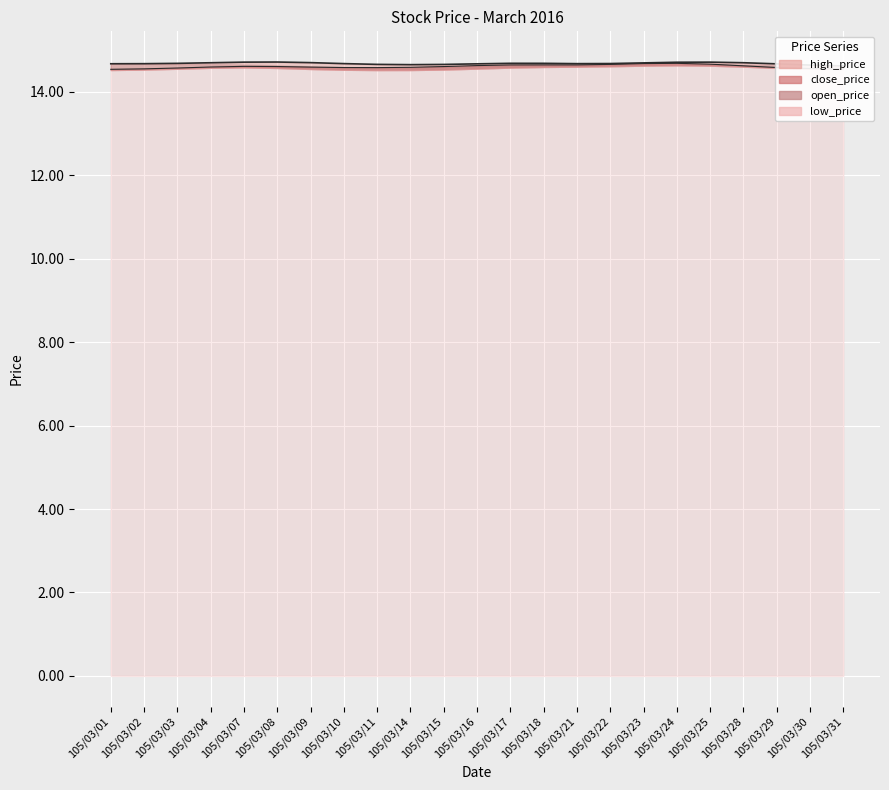

In open_price, how many points are higher than both neighbors (excluding endpoints)?

6